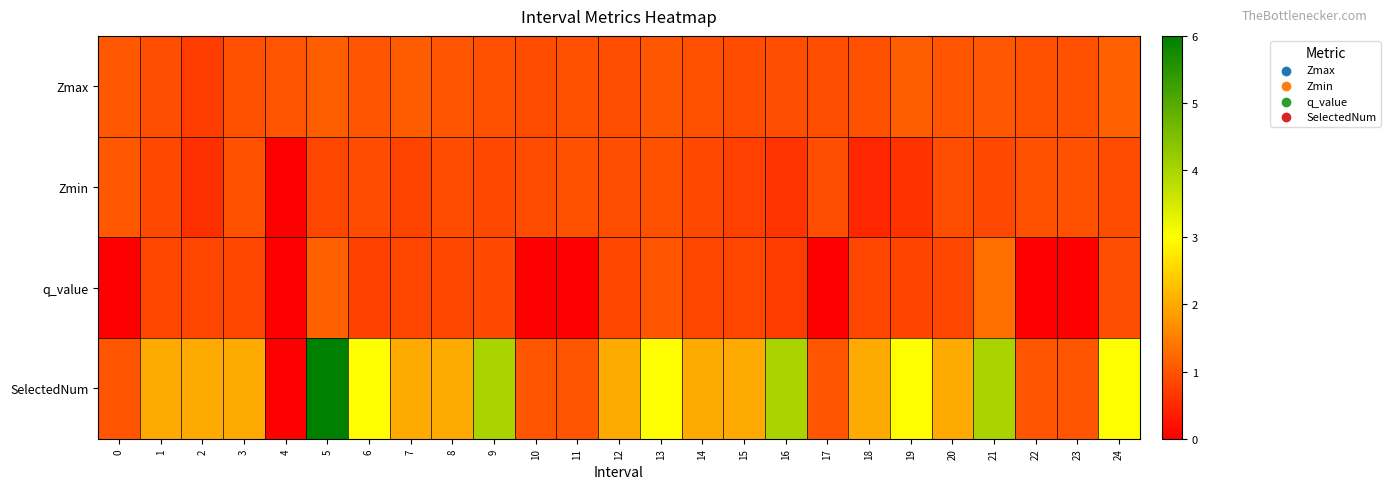

Count the number of data series in this chart.

4